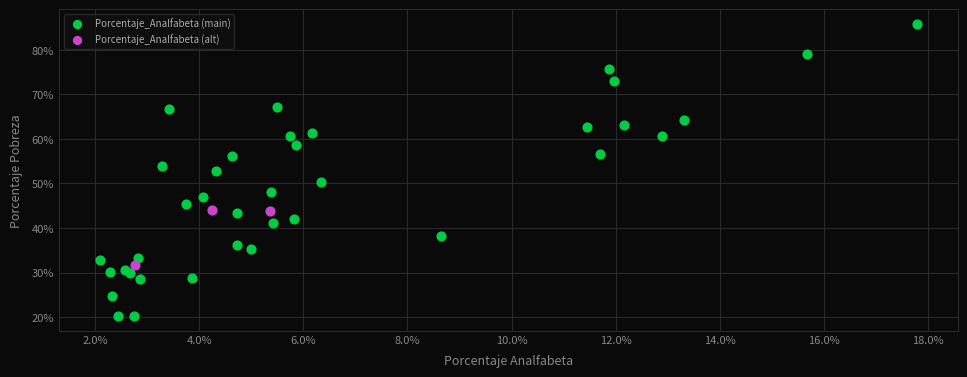

Which series has the widest spread of Y values?

Porcentaje_Analfabeta (main)